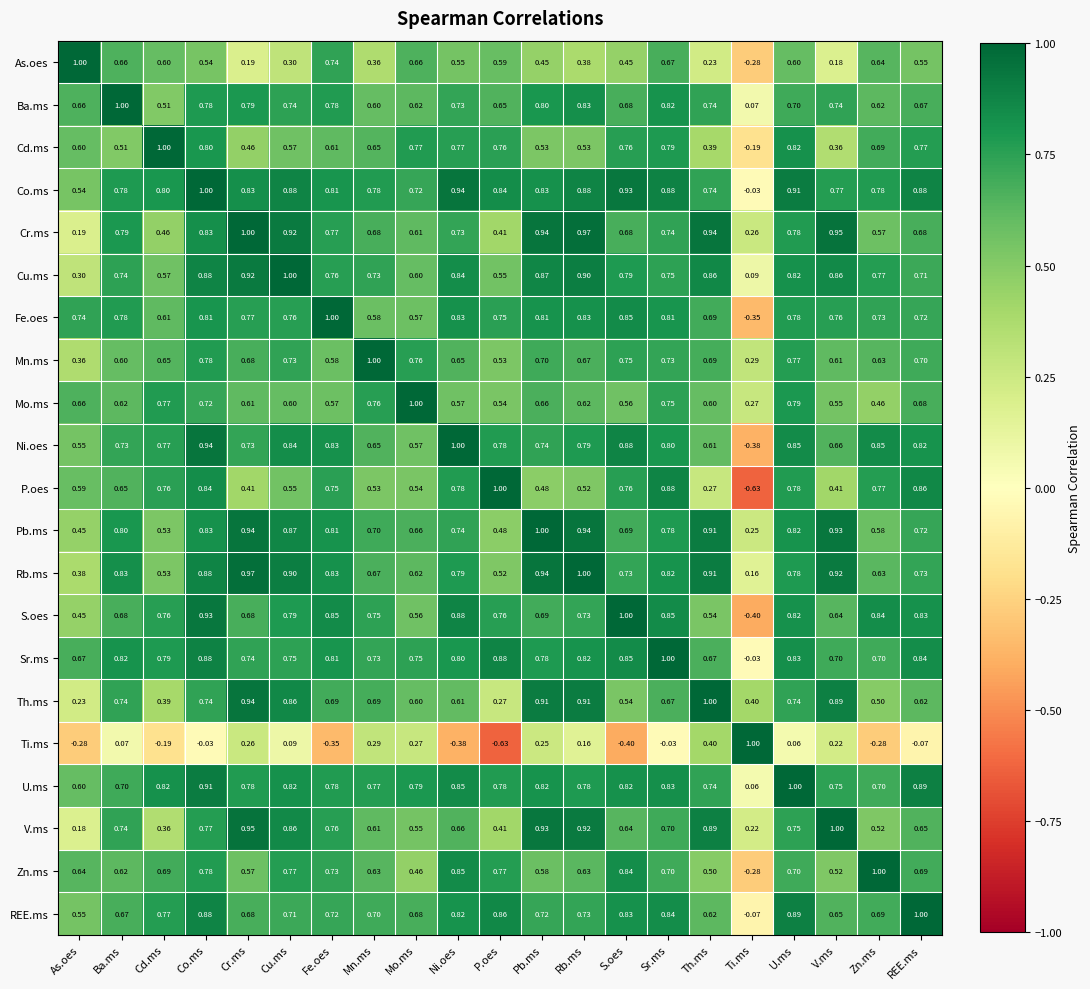

Which series has the largest total across all categories?

Co.ms